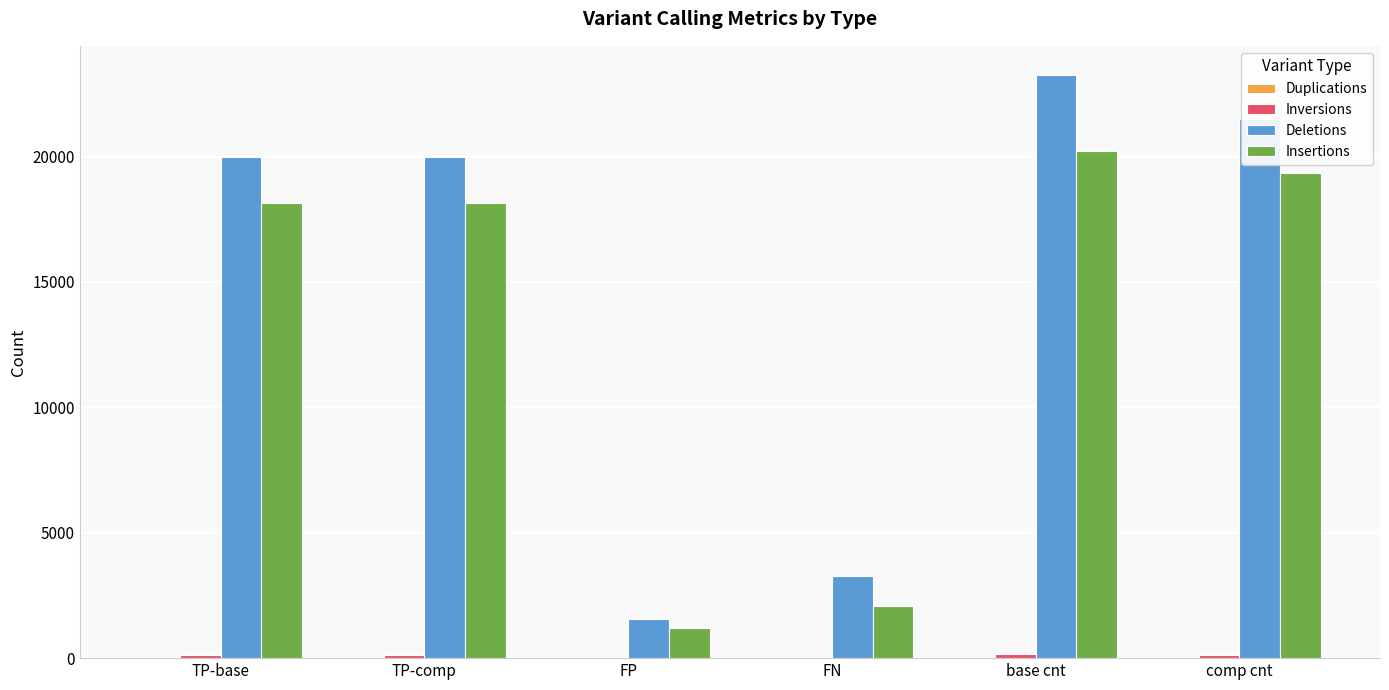

At which category does the chart reach its peak across all series?

base cnt